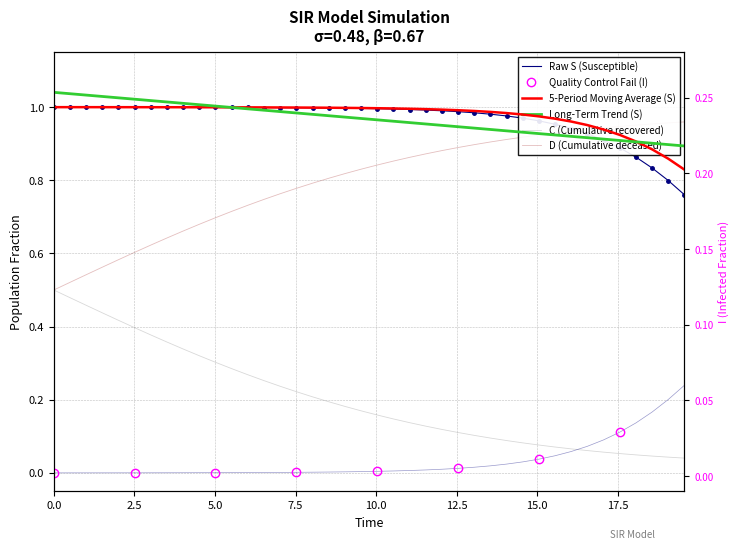

True or false: C and D cross at least once.

False